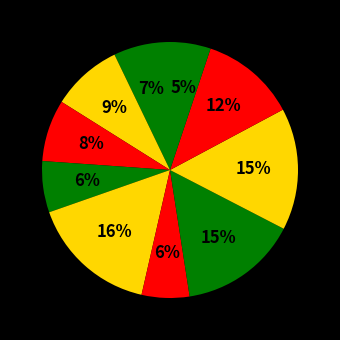

How many slices are in this pie chart?

10